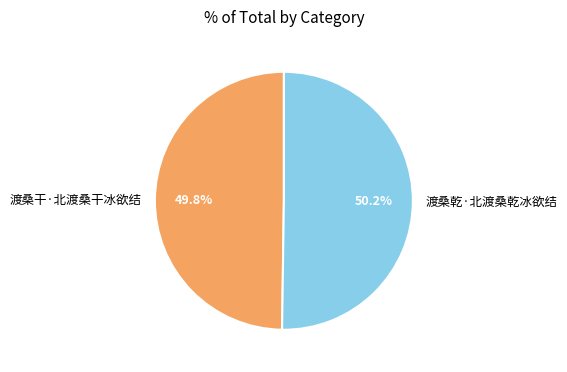

Combined, do 渡桑乾·北渡桑乾冰欲结 and 渡桑干·北渡桑干冰欲结 account for over 50%?

Yes